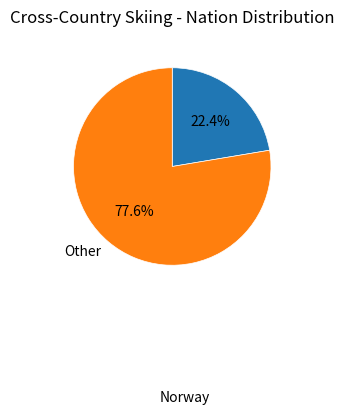

Does any single category account for the majority?

Yes